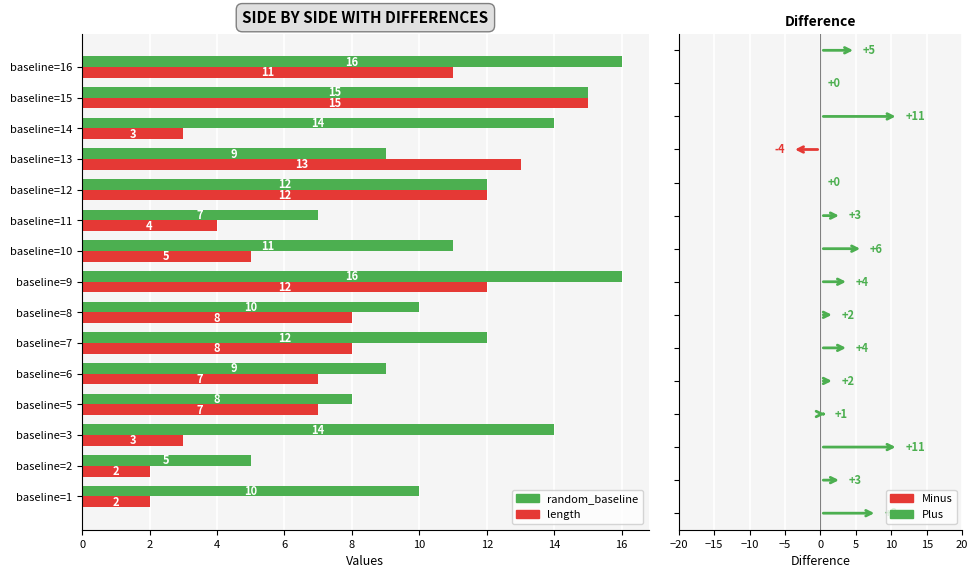

How many values in the length series are below 7?

6